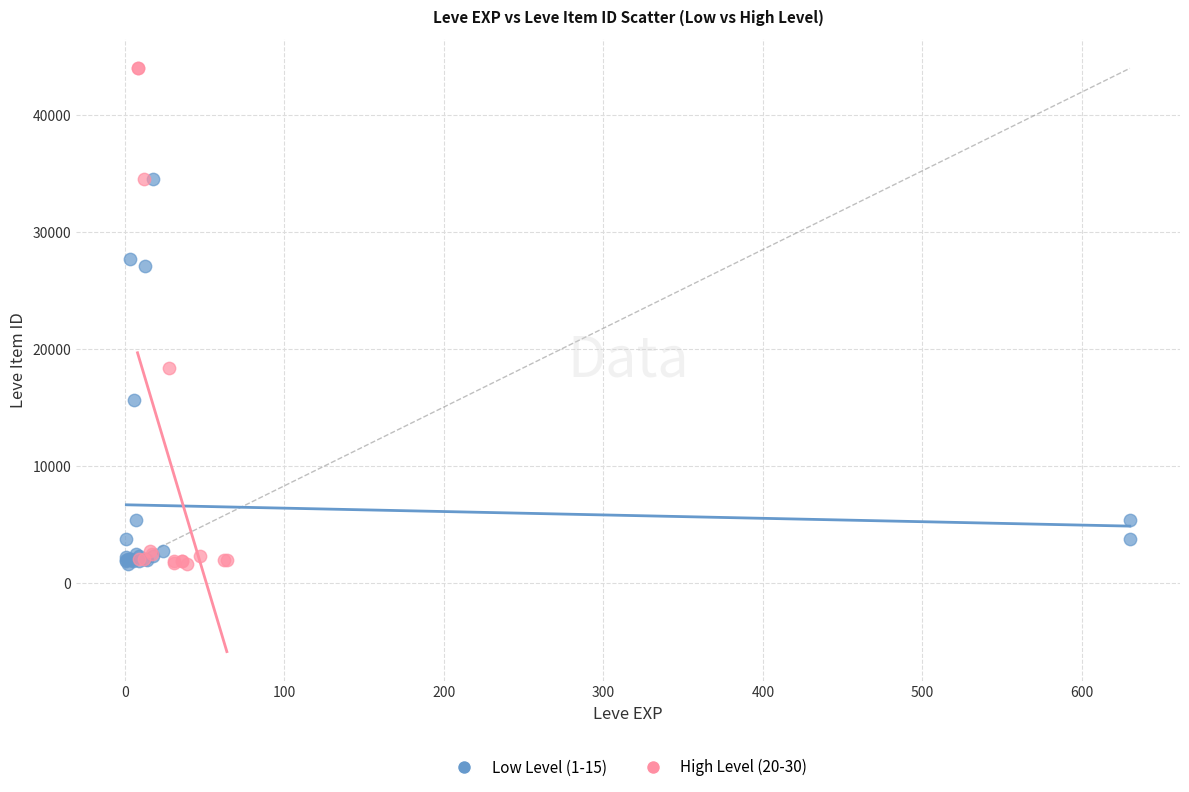

Which series contains the highest Y value?

High Level (20-30)